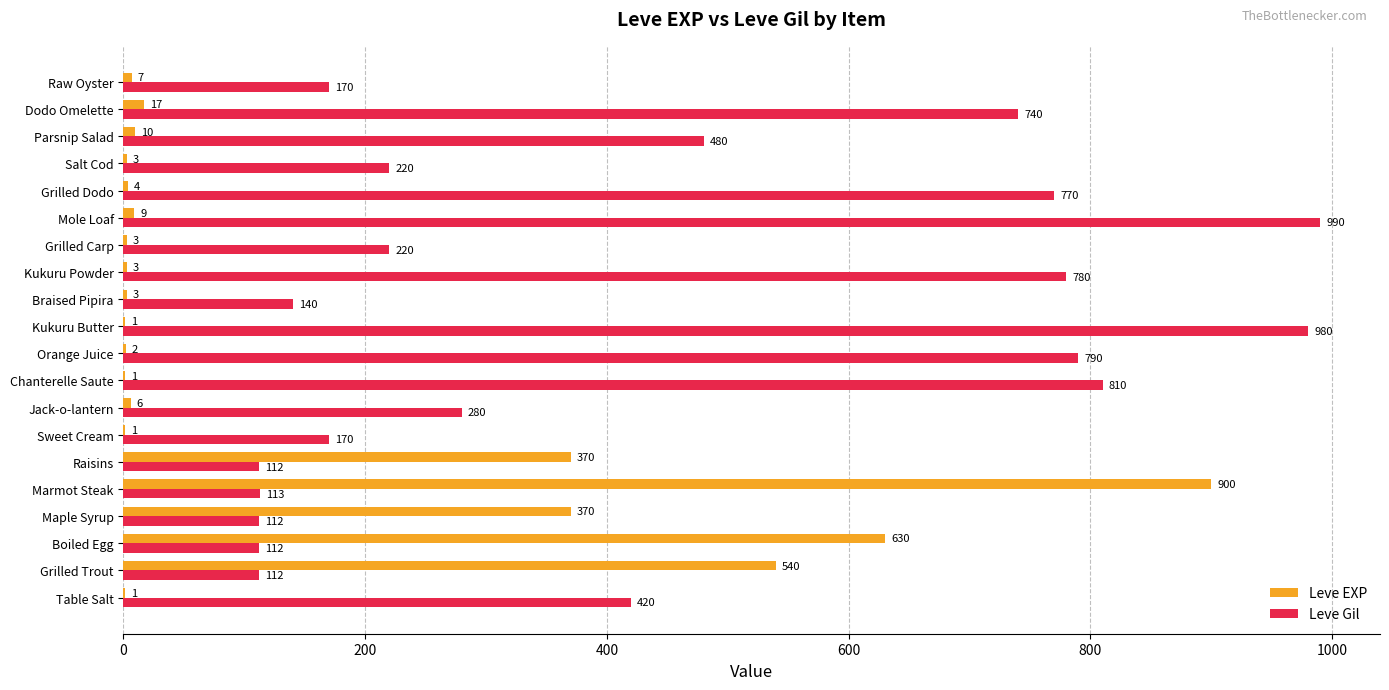

Which series has the largest total across all categories?

Leve Gil